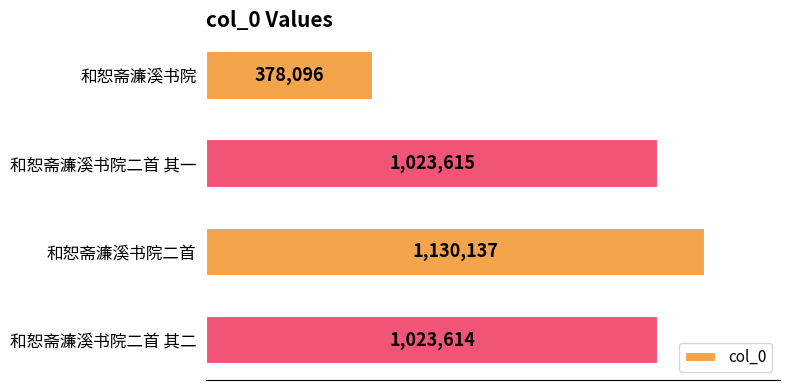

Does the chart contain any negative values?

No